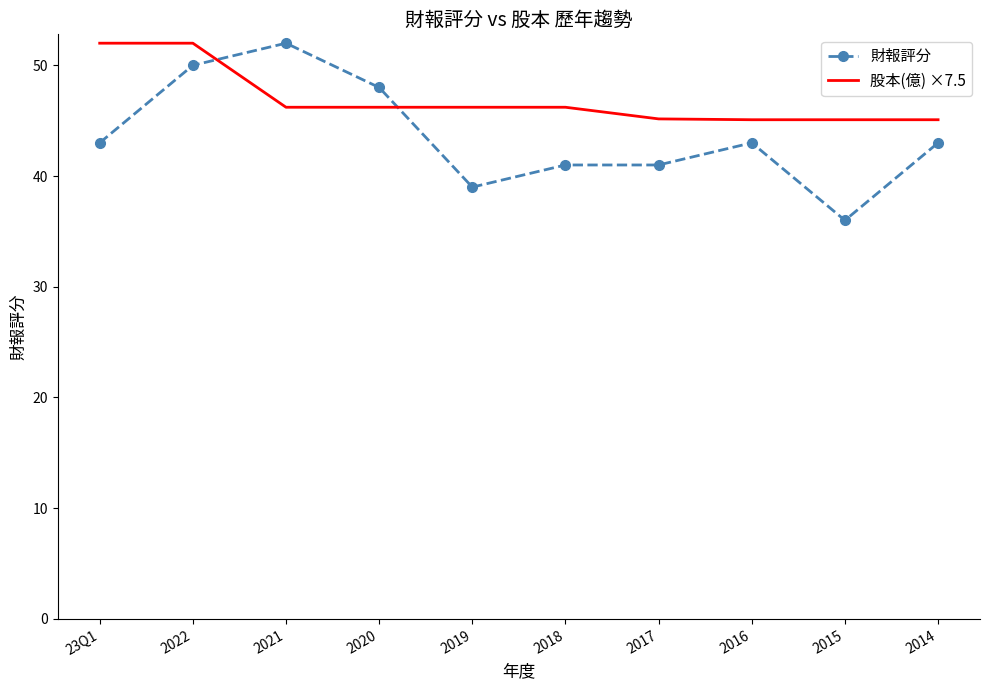

What position from the left is 2014?

10